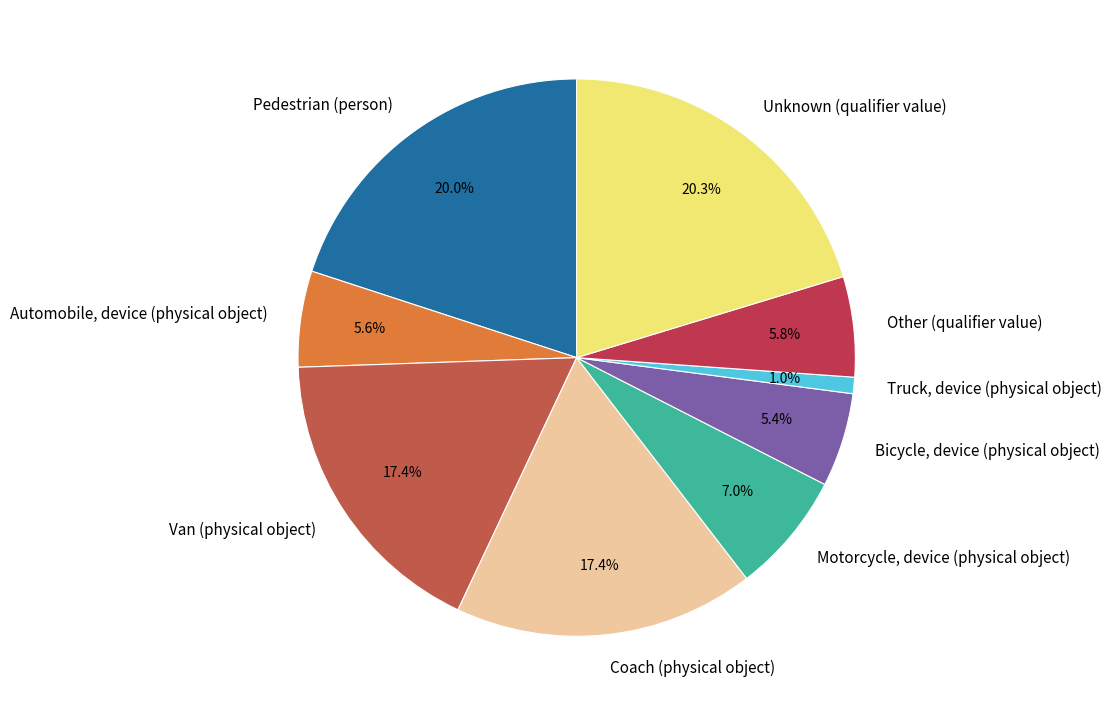

Approximately how many times larger is the value at Other (qualifier value) compared to Unknown (qualifier value)?

0.3